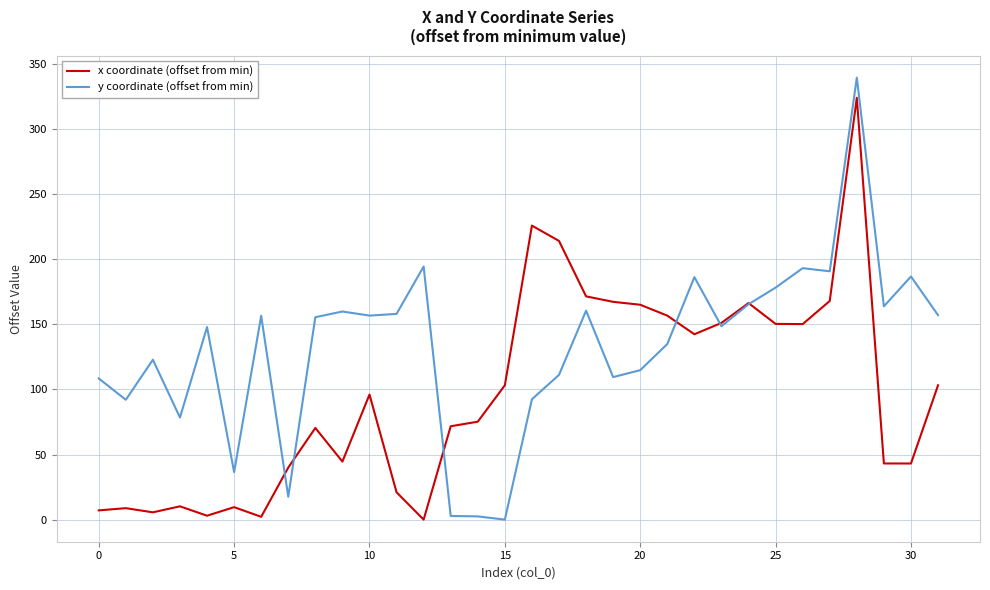

What are all the series names shown in the legend?

x coordinate (offset from min), y coordinate (offset from min)